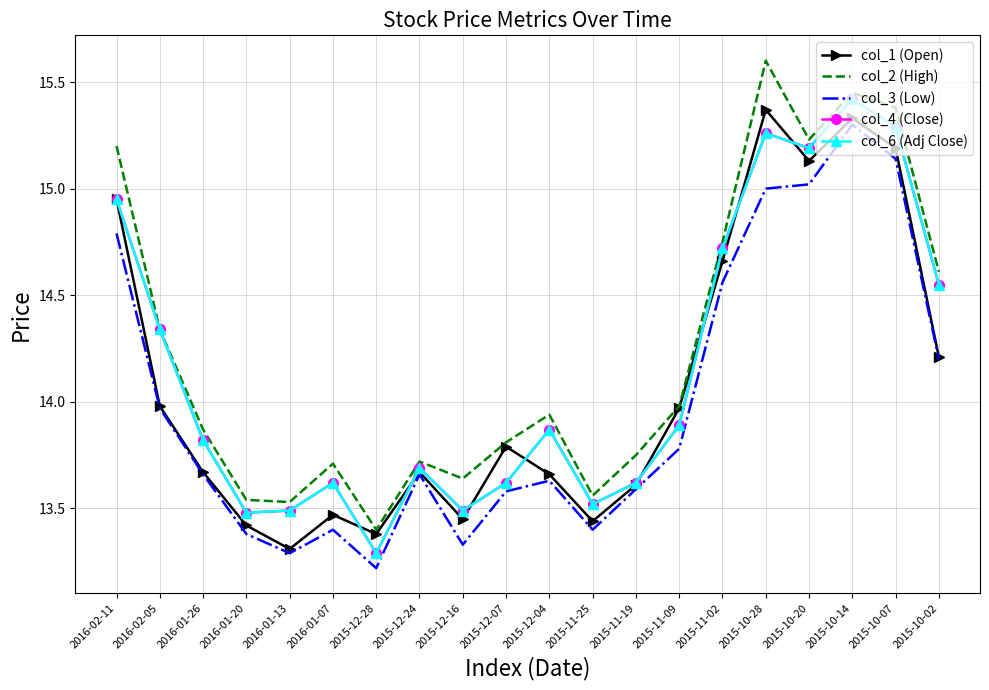

What is the difference between the maximum and second lowest values in the col_6 (Adj Close) series?

1.9